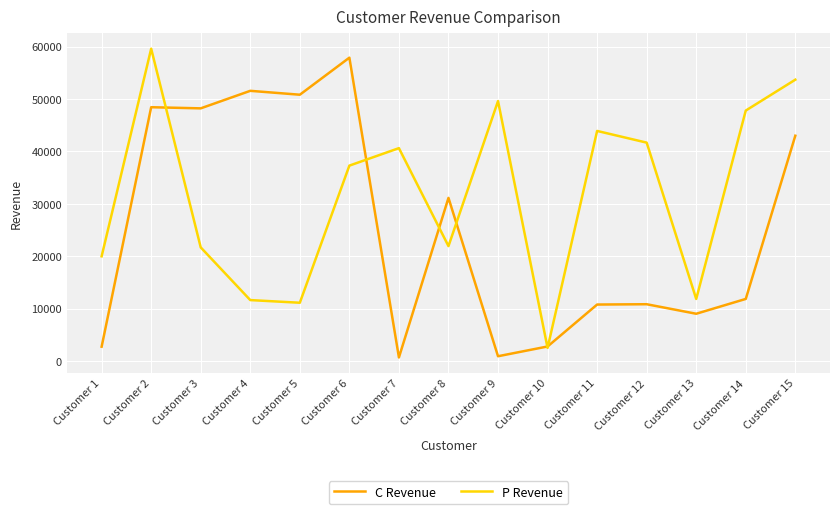

True or false: C Revenue has a value of 2441 at Customer 13.

False